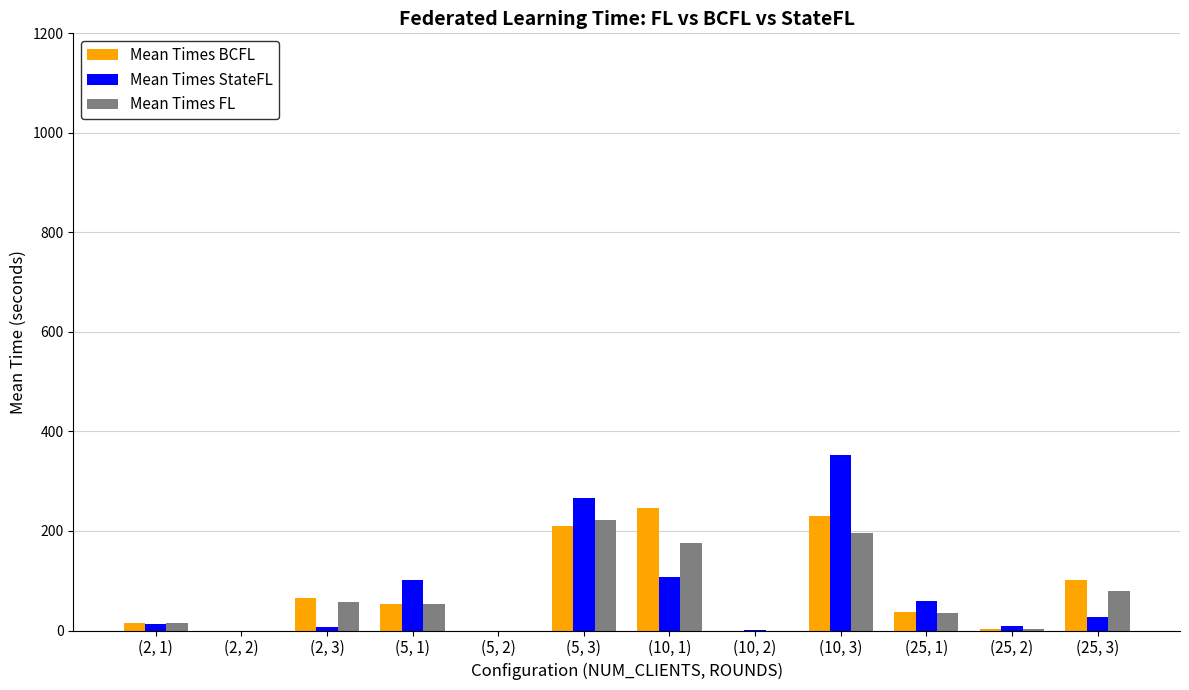

At which category does the chart reach its peak across all series?

(10, 3)